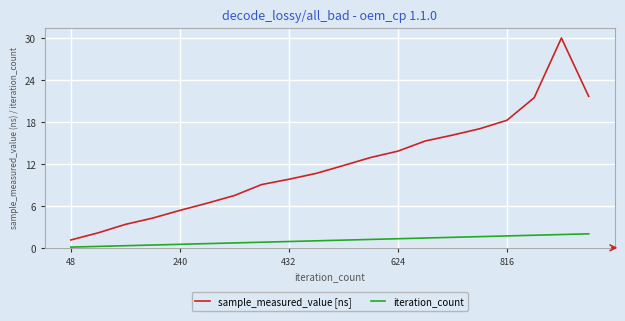

What is the lowest value of the sample_measured_value [ns] series?

1.1